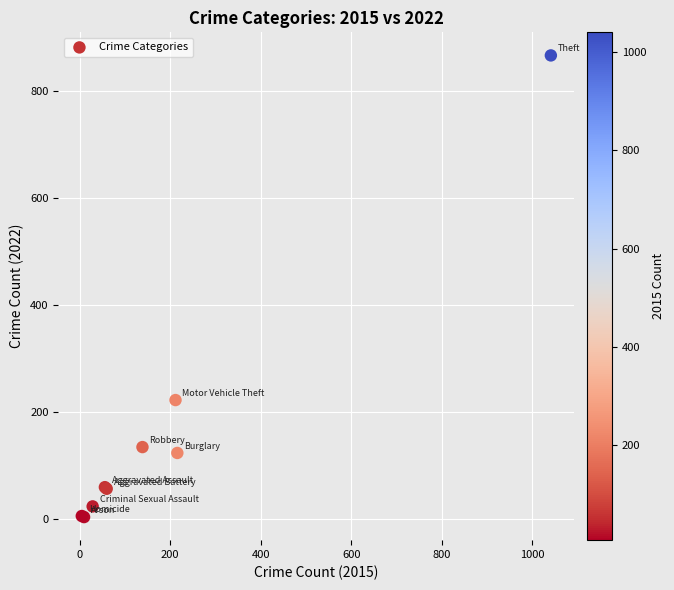

What Y value in the scatter plot is closest to 435?

222